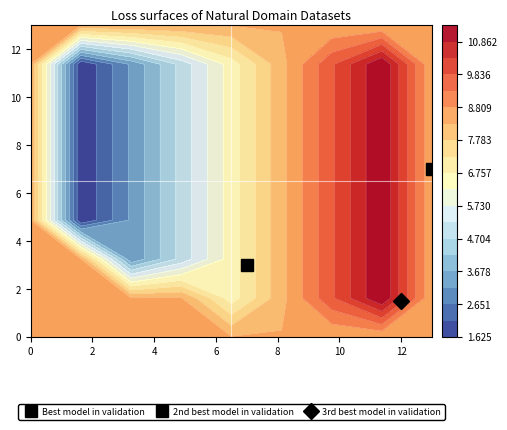

How many series are shown in this chart?

1